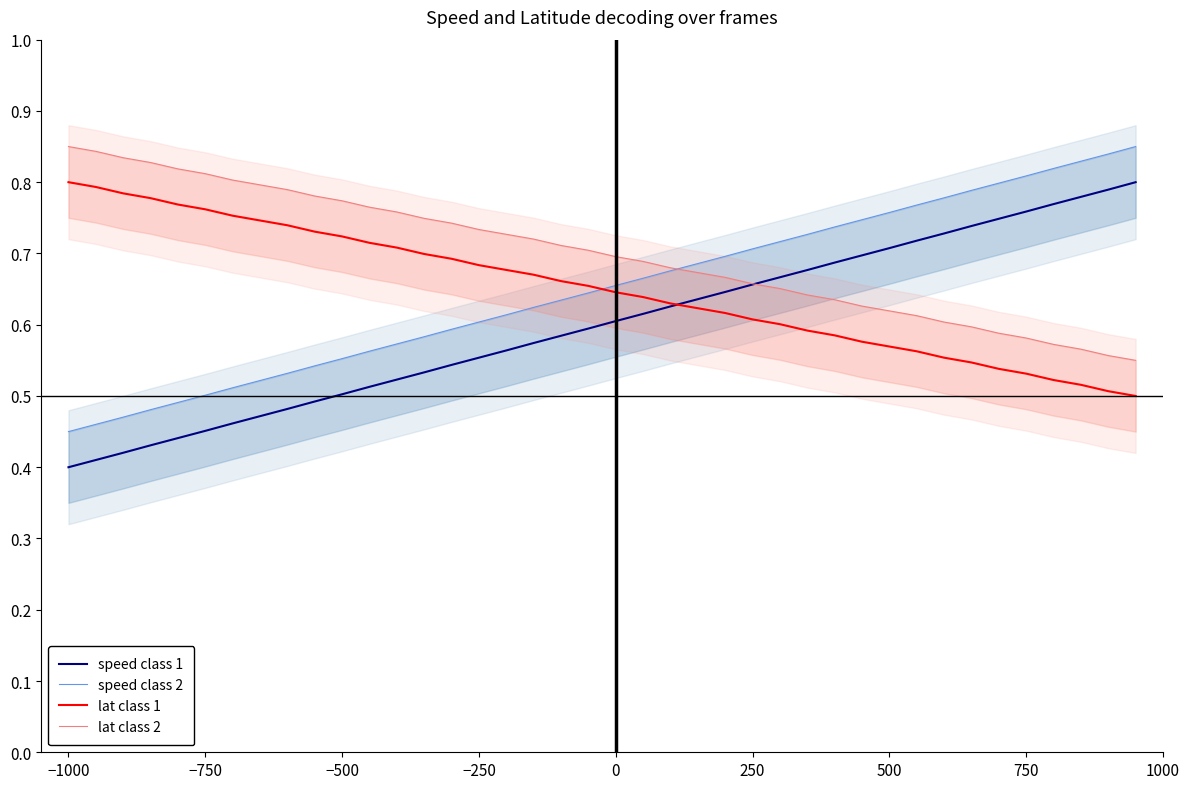

What is the average value of the lat class 2 series?

0.7